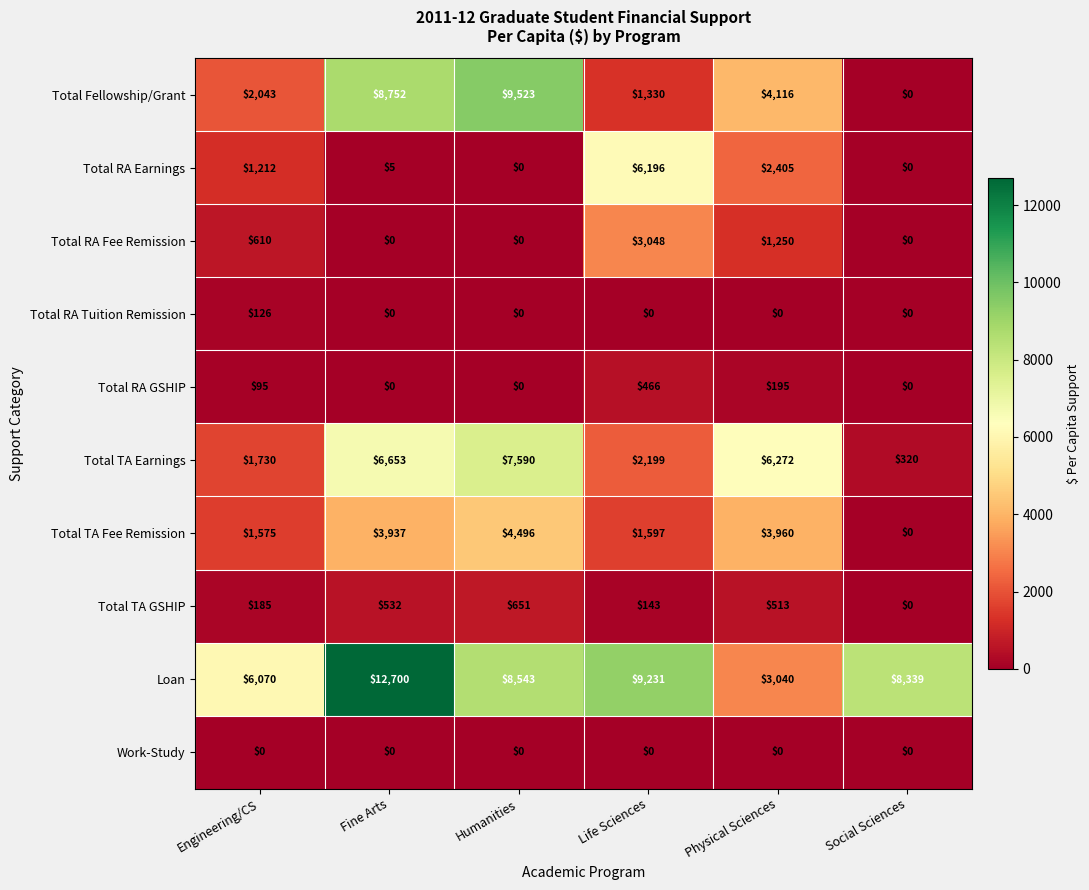

Is it true that Total RA Tuition Remission equals 0 at Life Sciences?

True